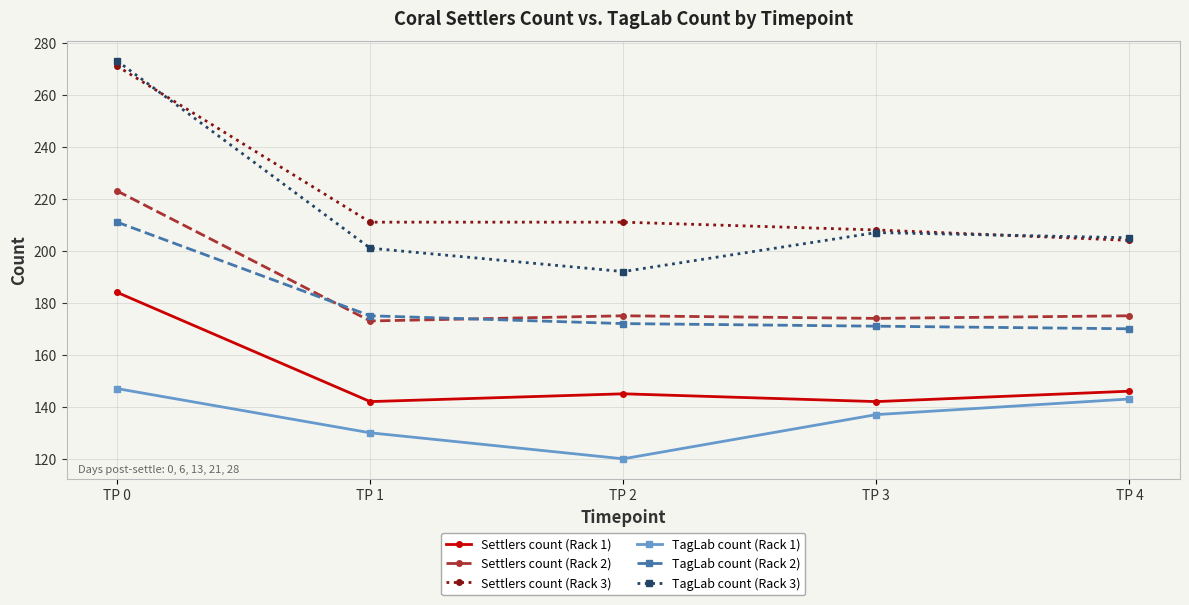

What is the approximate value of TagLab count (Rack 2) at TP 1?

175